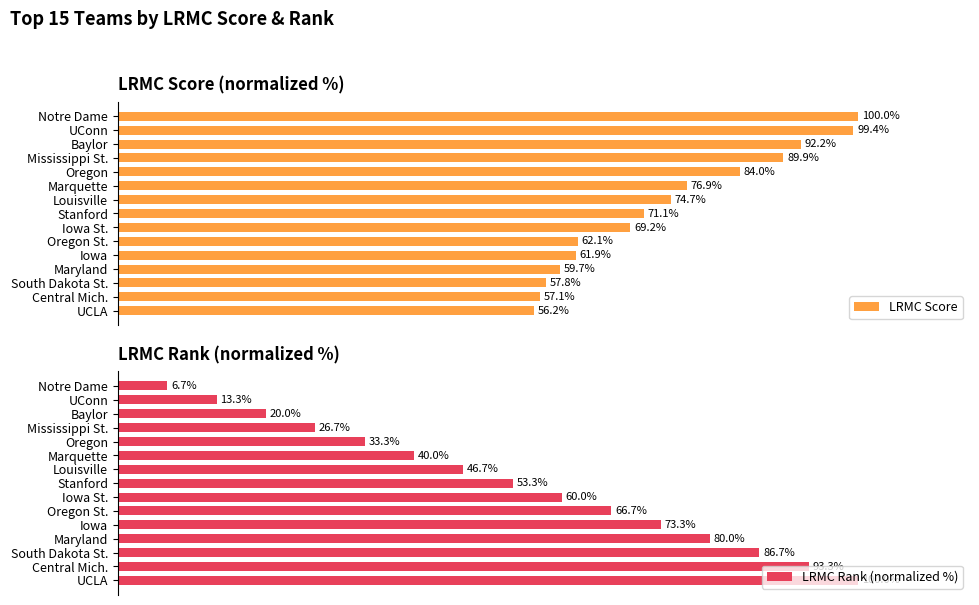

Which category has the highest value in the LRMC Score series?

Notre Dame